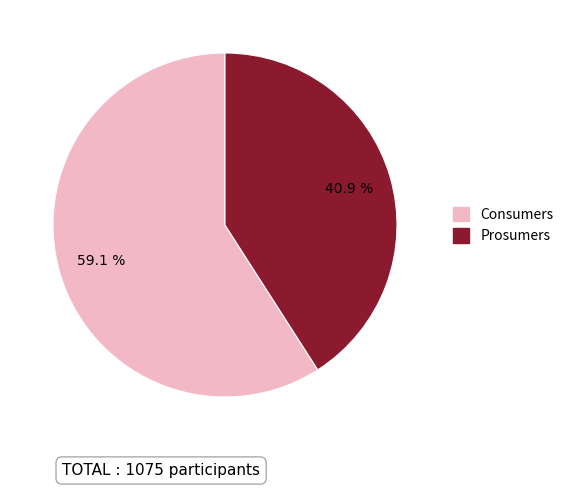

Which category has the smallest portion of the pie?

Prosumers